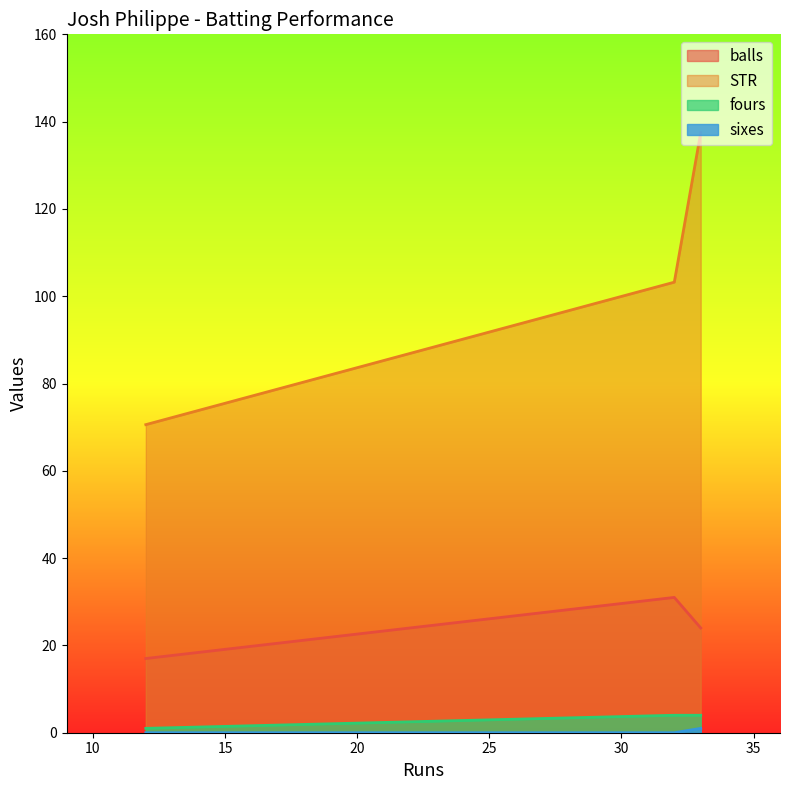

What is the lowest value of the STR series?

70.6